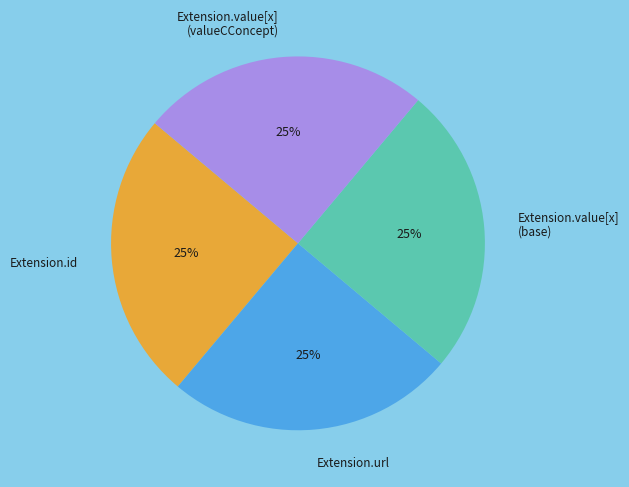

Is it true that Extension.url is 25% of the pie?

True